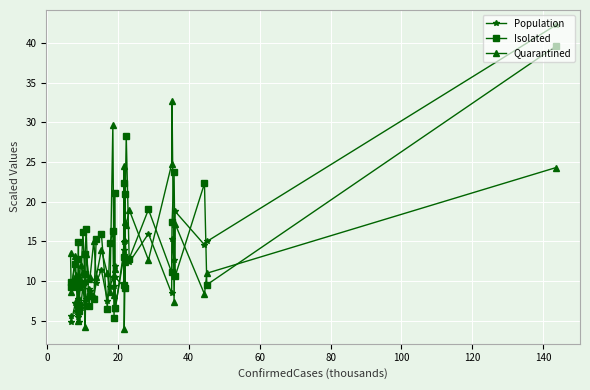

List the series in order of their peak value, highest first.

Population, Isolated, Quarantined